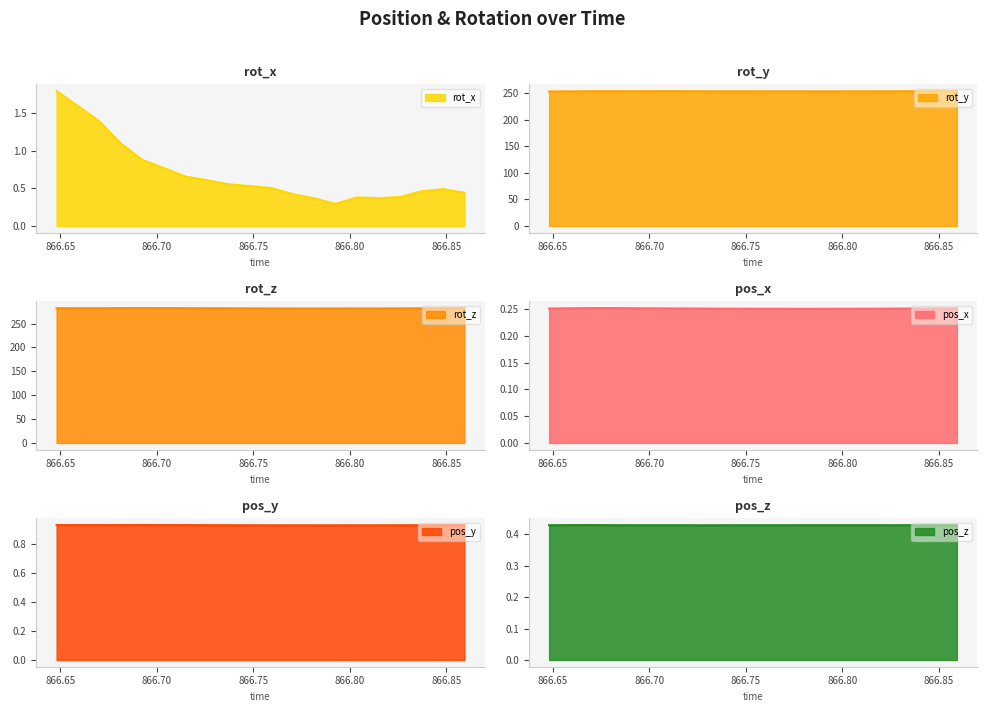

What is the highest value of the rot_x series?

1.8